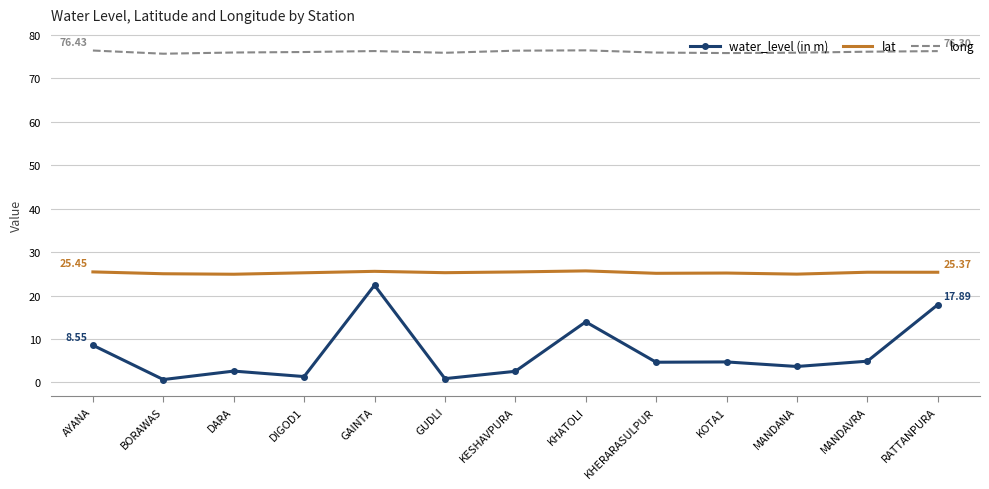

In lat, how many points are higher than both neighbors (excluding endpoints)?

4